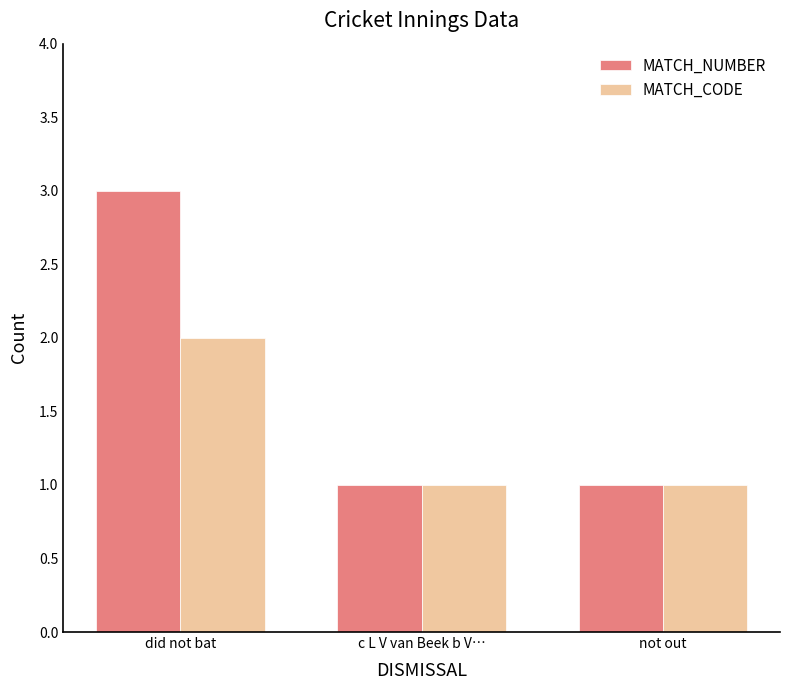

What position from the right is c L V van Beek b V…?

2